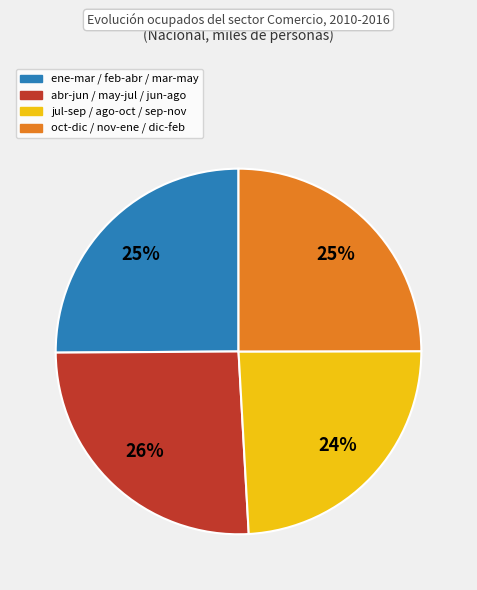

To the nearest percent, what is the difference between the largest and smallest slice percentages?

2%